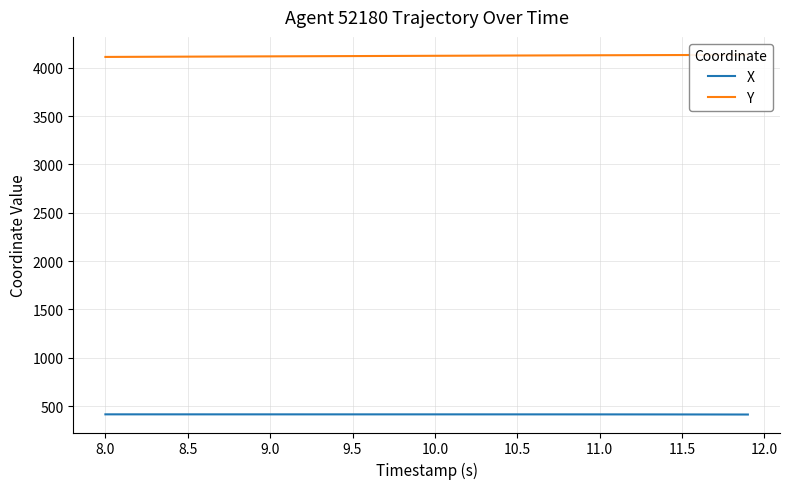

Rank the series at 10.5 from highest to lowest value.

Y, X